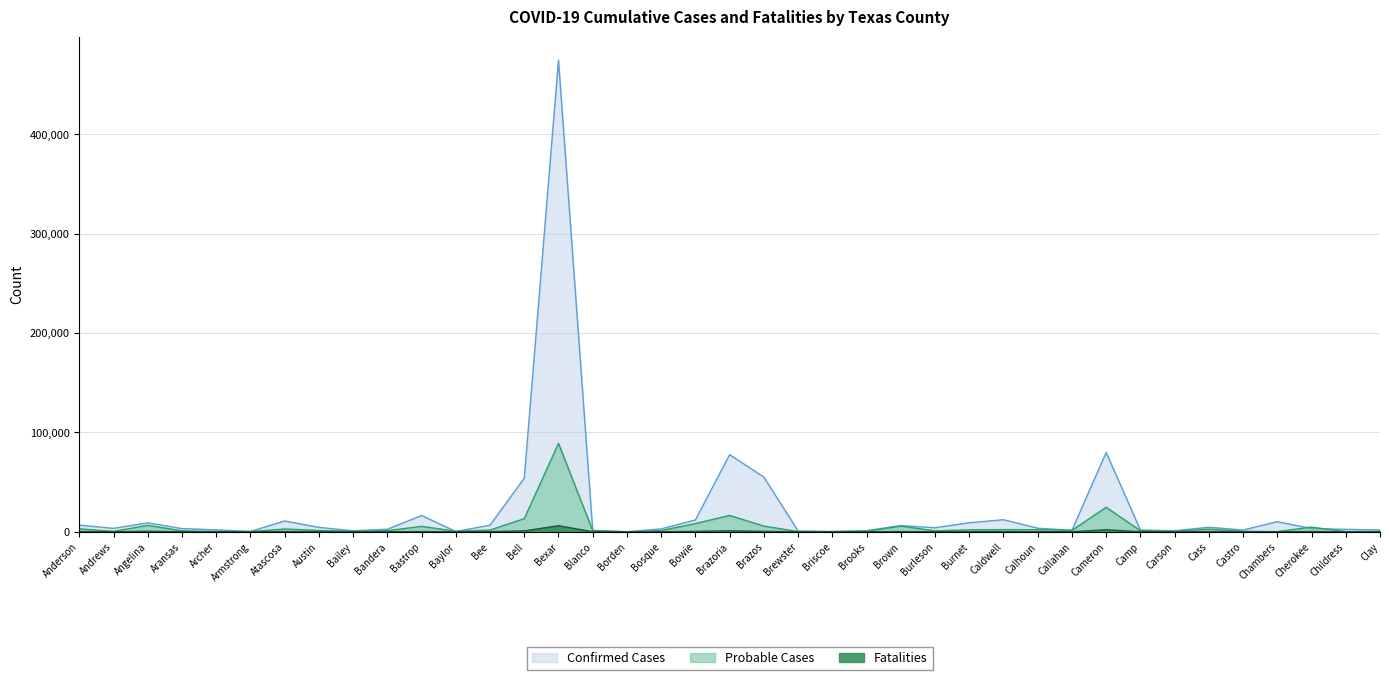

Which series ends up on top after the final intersection of Probable Cases and Confirmed Cases?

Confirmed Cases